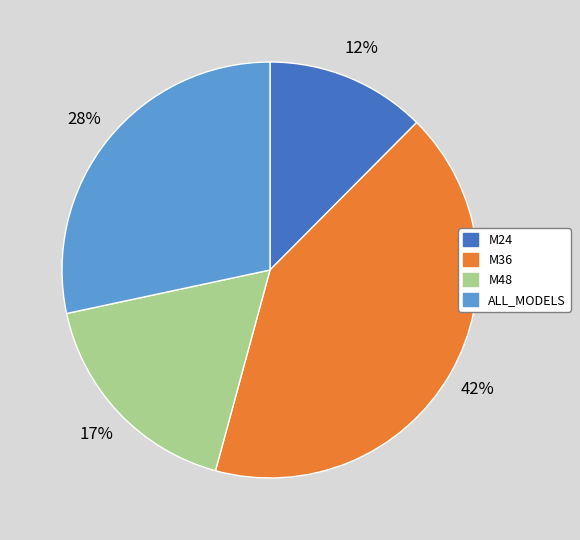

Count the number of slices in the pie.

4